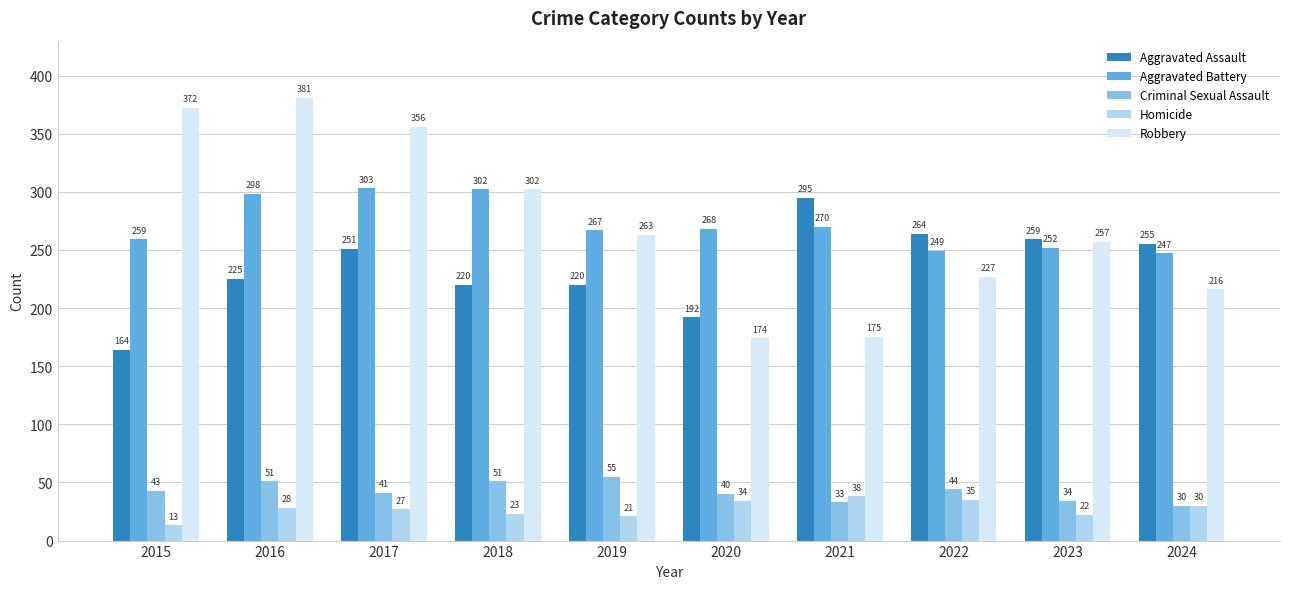

Reading right to left, what are all the values shown in this chart?

Aggravated Assault: 255	259	264	295	192	220	220	251	225	164
Aggravated Battery: 247	252	249	270	268	267	302	303	298	259
Criminal Sexual Assault: 30	34	44	33	40	55	51	41	51	43
Homicide: 30	22	35	38	34	21	23	27	28	13
Robbery: 216	257	227	175	174	263	302	356	381	372